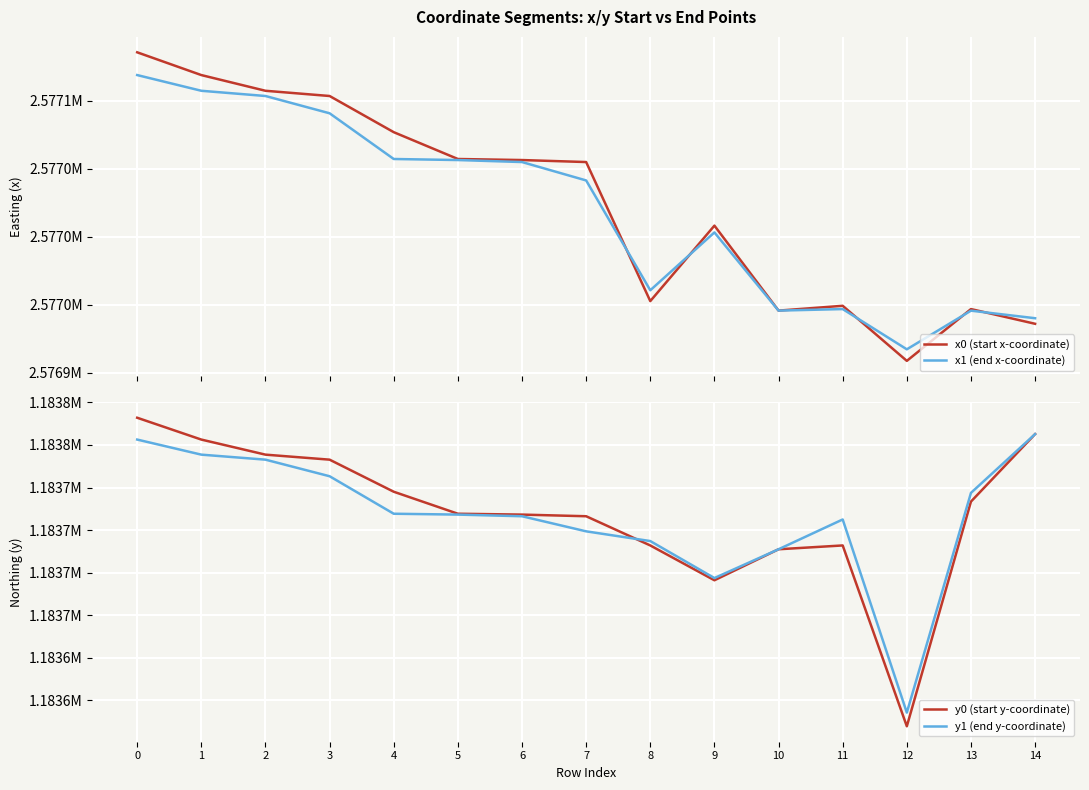

Rank the categories by x0 (start x-coordinate) value from lowest to highest.

12, 14, 10, 13, 11, 8, 9, 7, 6, 5, 4, 3, 2, 1, 0